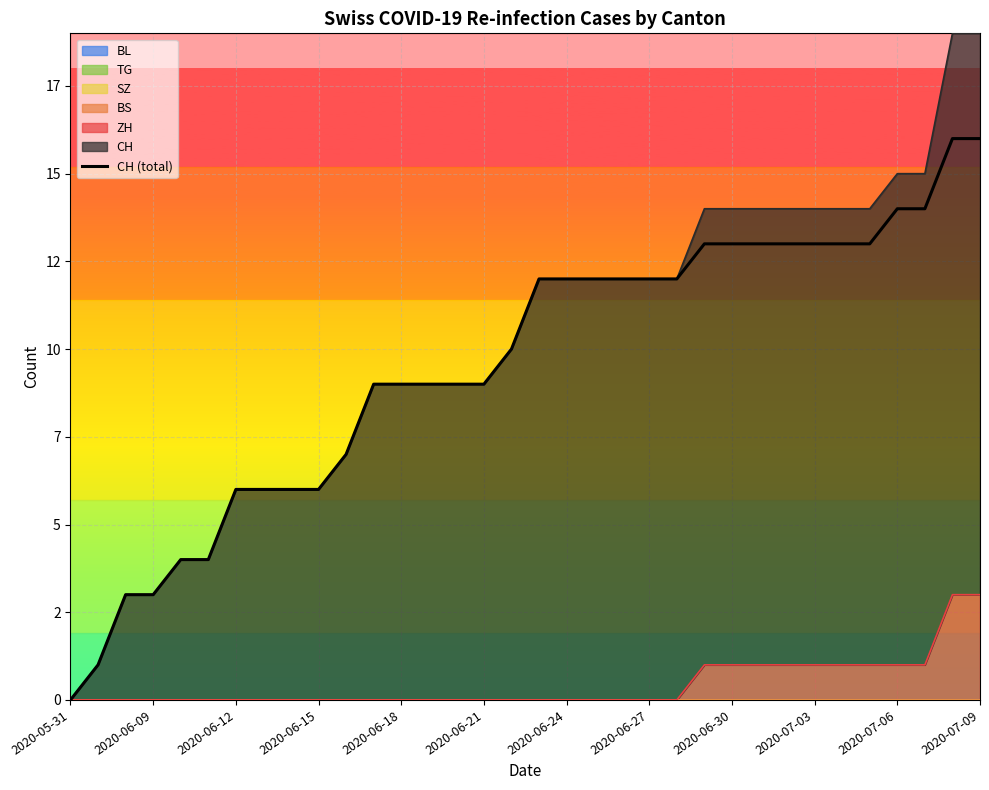

How many values are above zero?

33